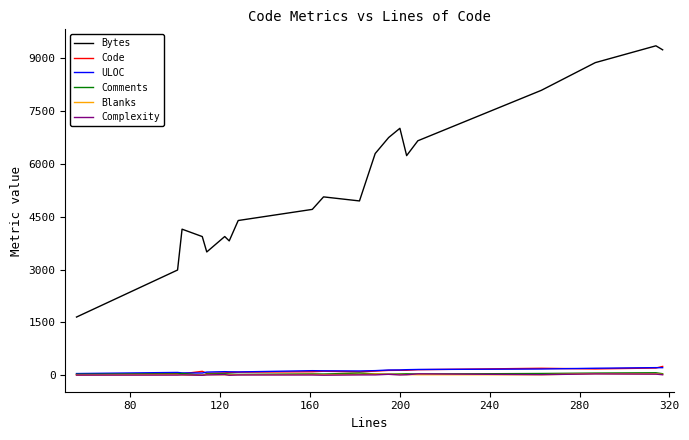

What is the minimum value for Bytes?

1653